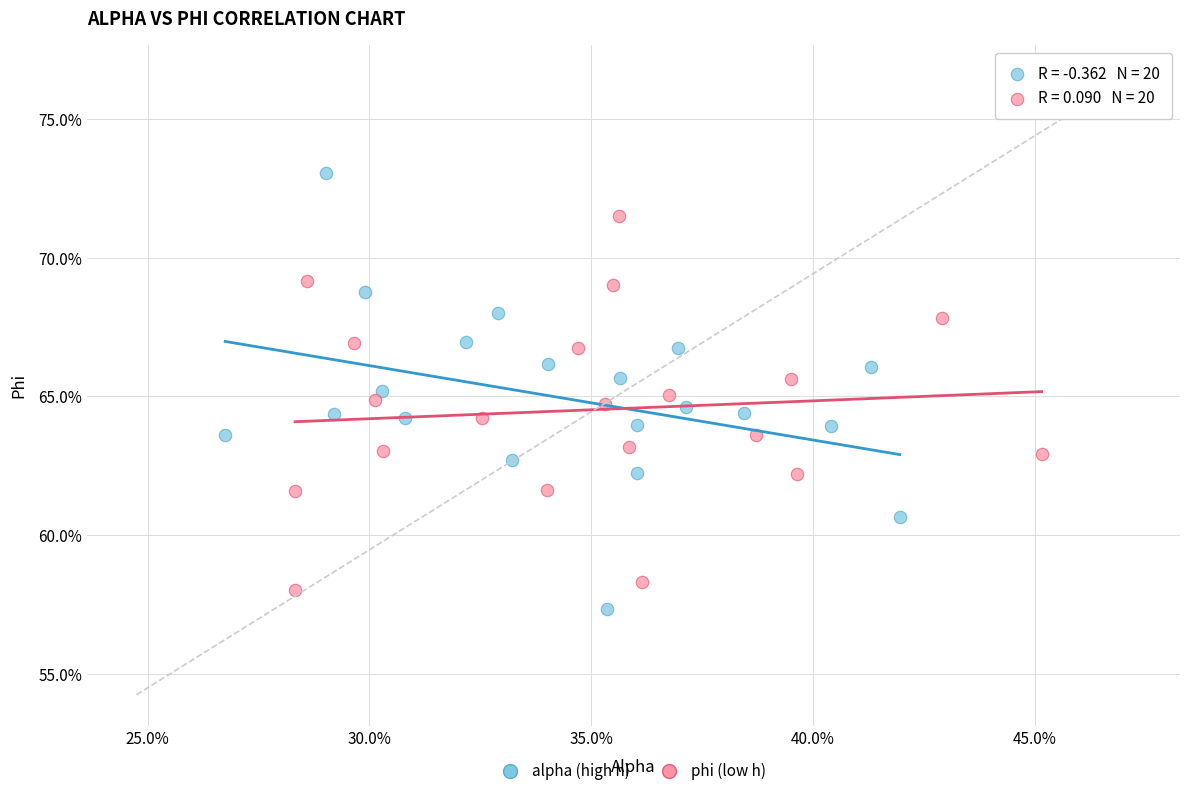

Which series contains the lowest Y value?

alpha (high h)